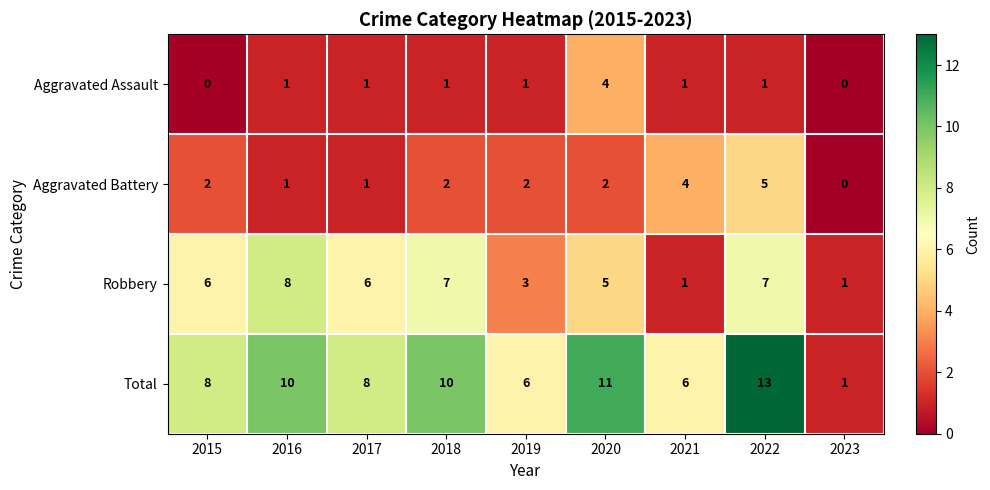

Which category has the lowest value in the Total series?

2023